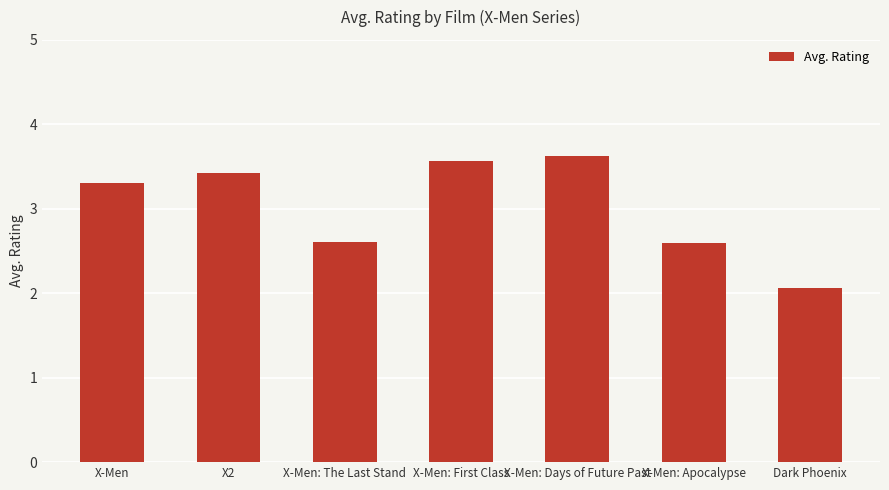

Reading right to left, what are all the values shown in this chart?

2.1	2.6	3.6	3.6	2.6	3.4	3.3